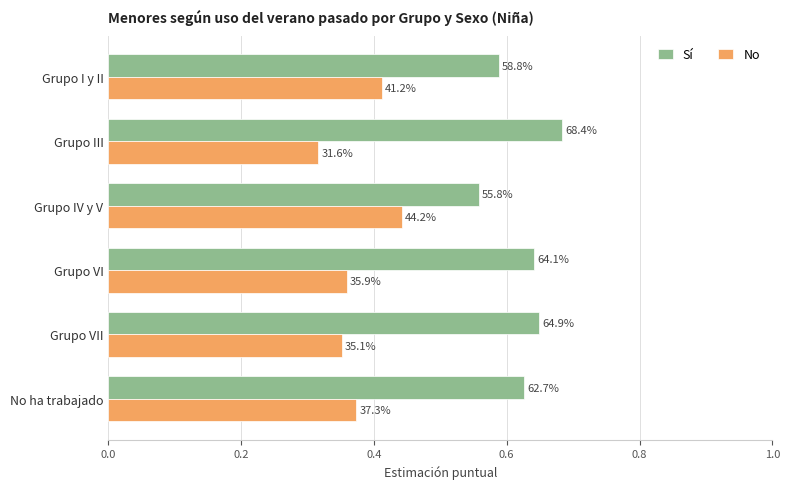

What are all the series names shown in the legend?

Sí, No